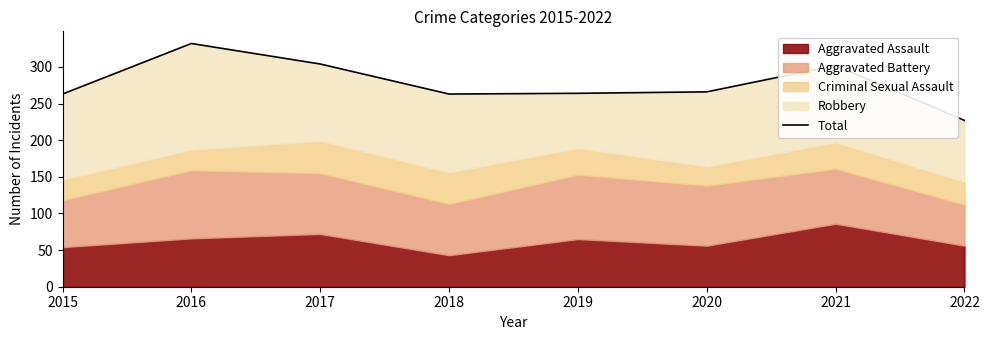

True or false: the data shows 386 at 2018.

False